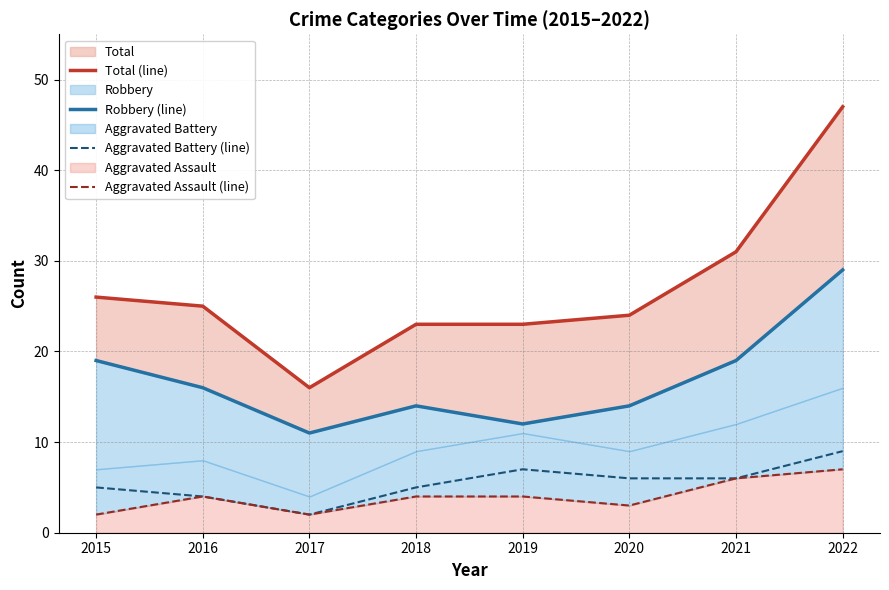

True or false: Aggravated Assault (line) and Total (line) cross at least once.

False